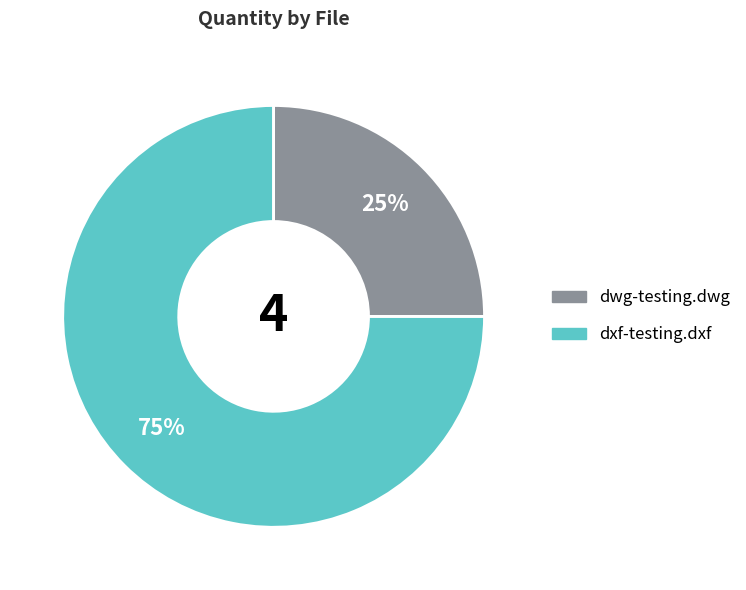

To the nearest percent, what is the average slice percentage?

50%